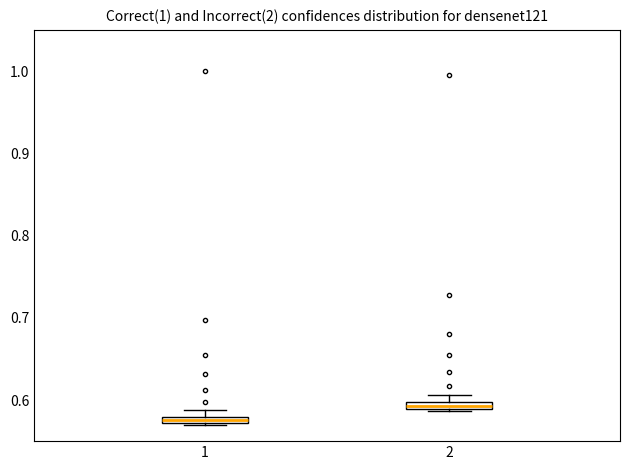

Where is the lower edge of the box at x = 2 on the y-axis? The values are not printed on the chart, so give them approximately, as read against the axis.

0.59